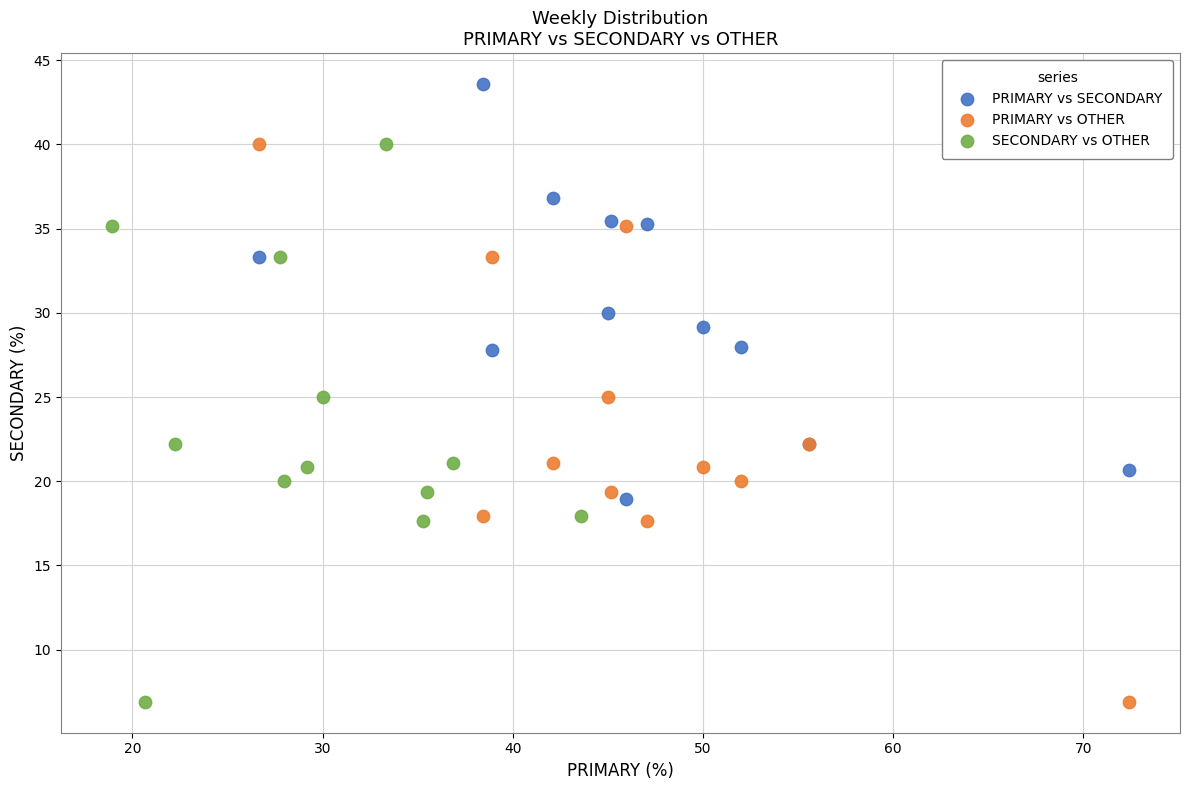

Which series reaches the maximum Y coordinate?

PRIMARY vs SECONDARY